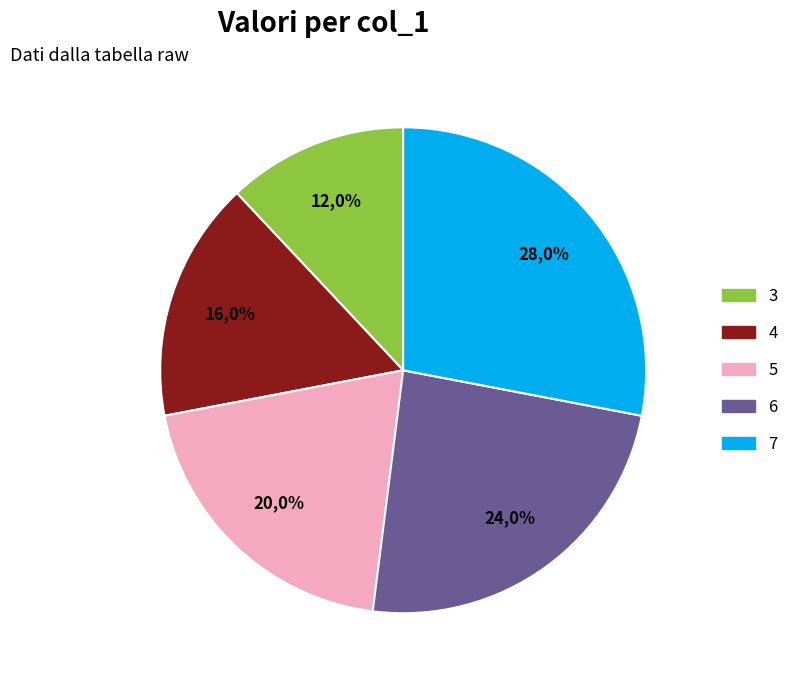

Which category has the biggest portion of the pie?

7